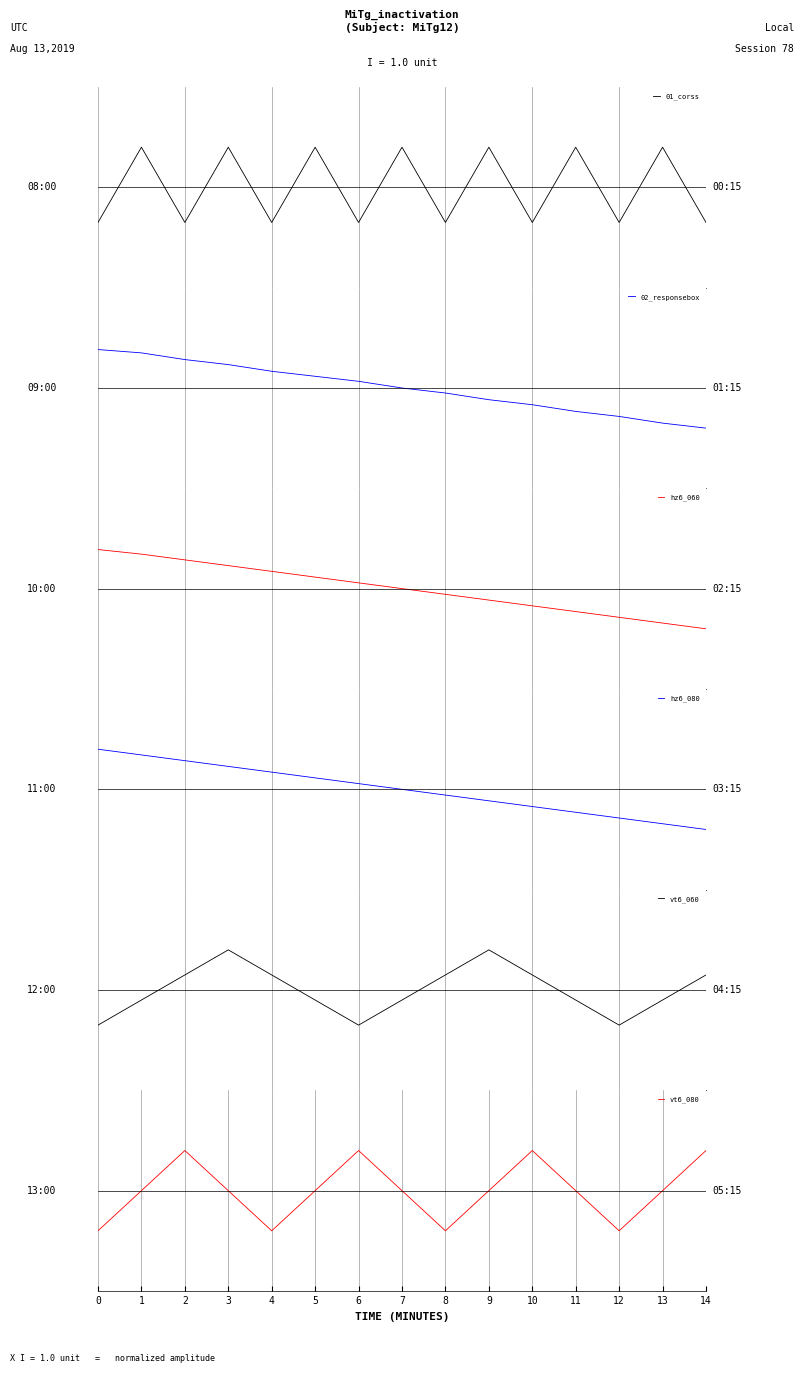

In vt6_080, how many points are higher than both neighbors (excluding endpoints)?

3